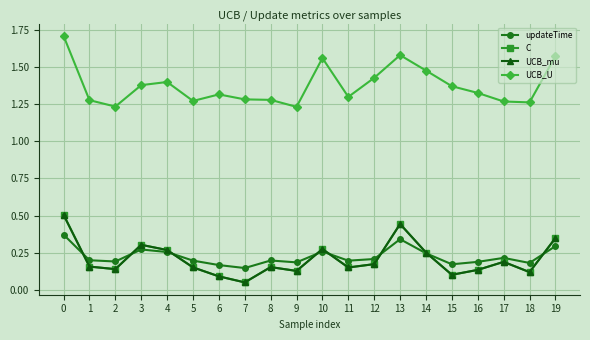

How many lines are shown in the chart?

4